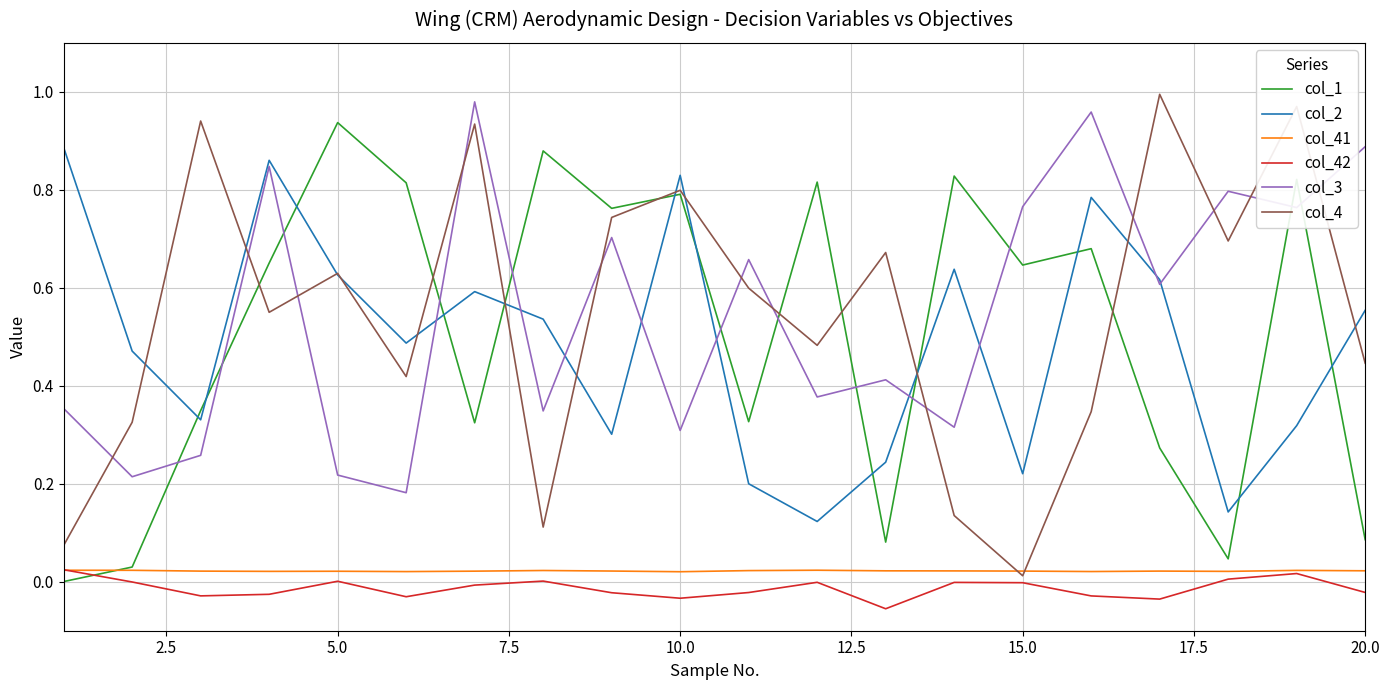

Does the chart display data point markers on the line(s)?

No